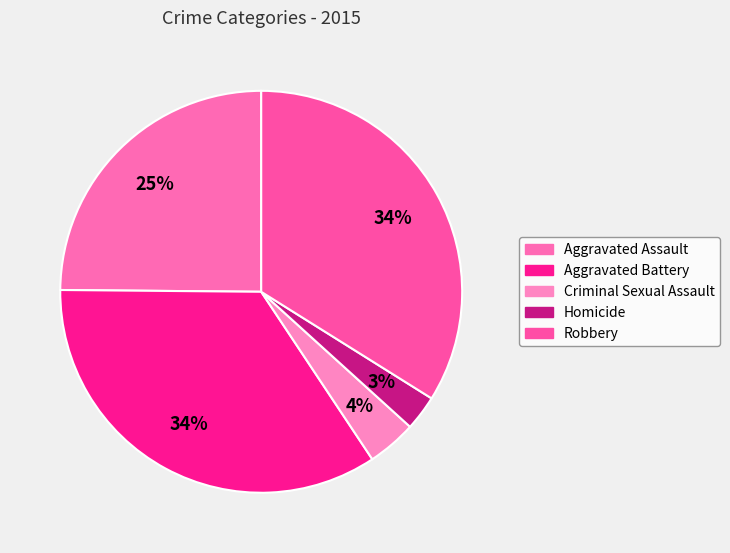

What percentage is the Homicide slice, to the nearest percent?

3%